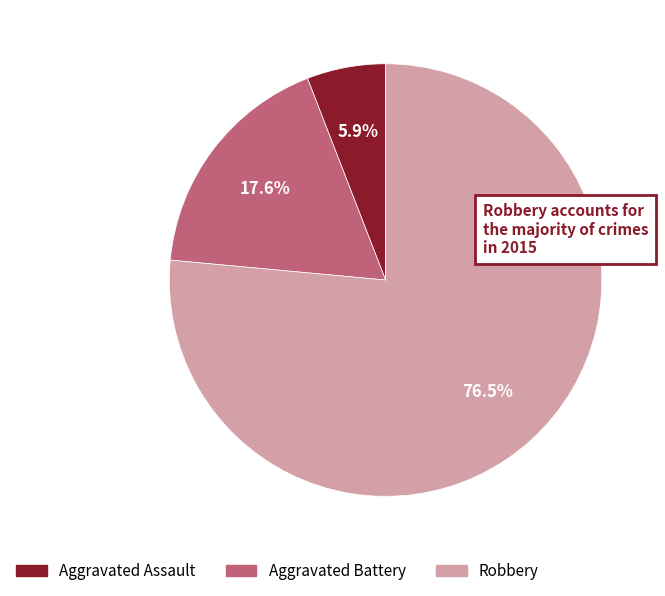

Is there a majority slice in this chart?

Yes